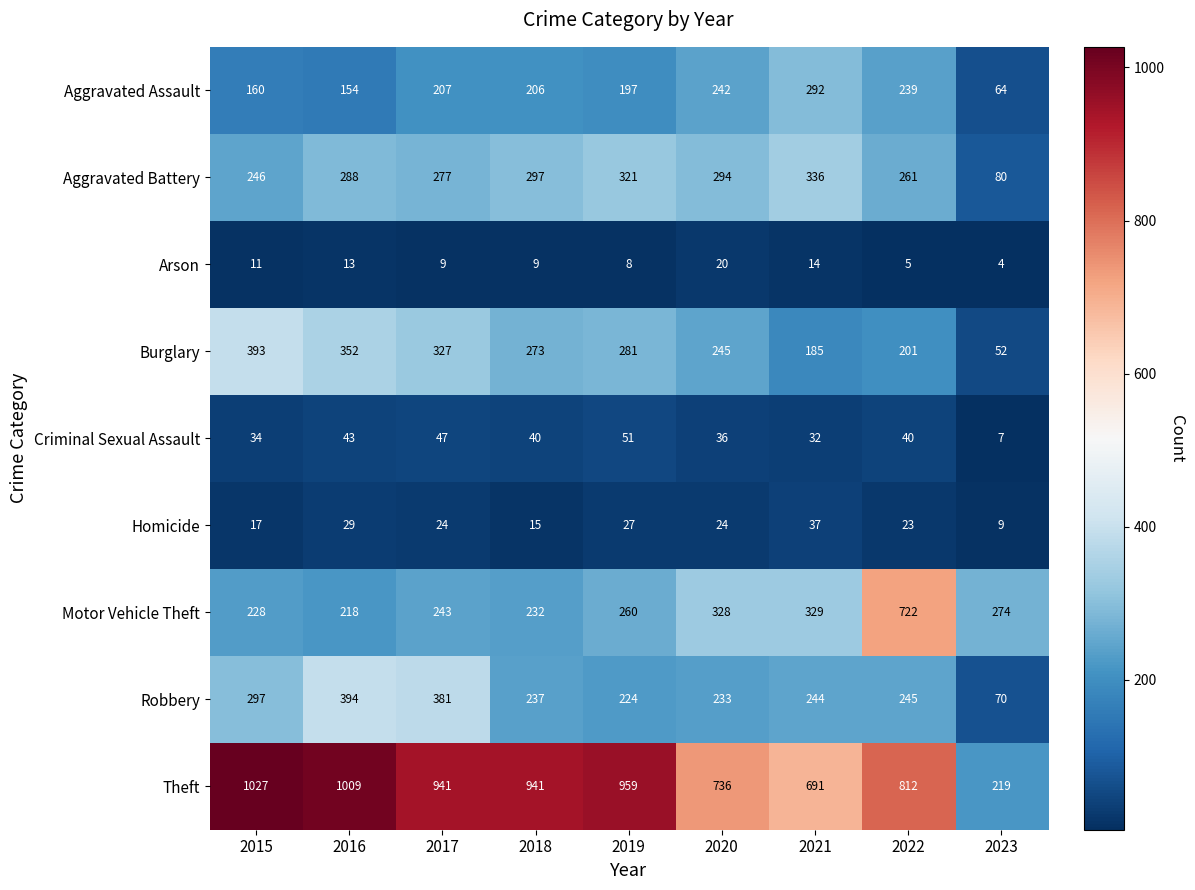

Is it true that Aggravated Battery equals 321 at 2019?

True